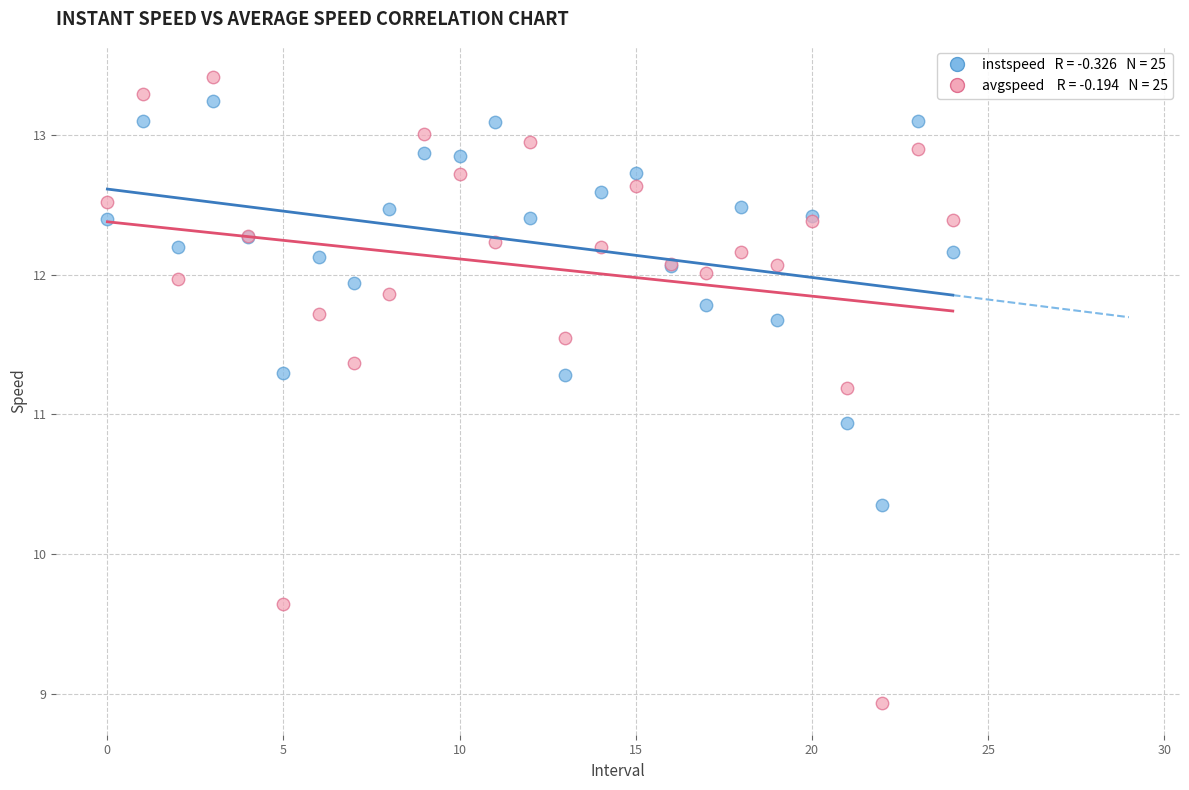

Across all series, what Y value is closest to 11?

10.9